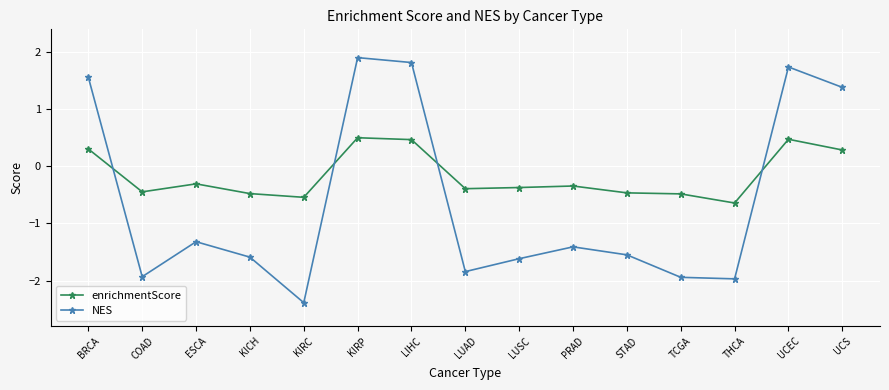

True or false: enrichmentScore has a value of -0.5 at KIRC.

True